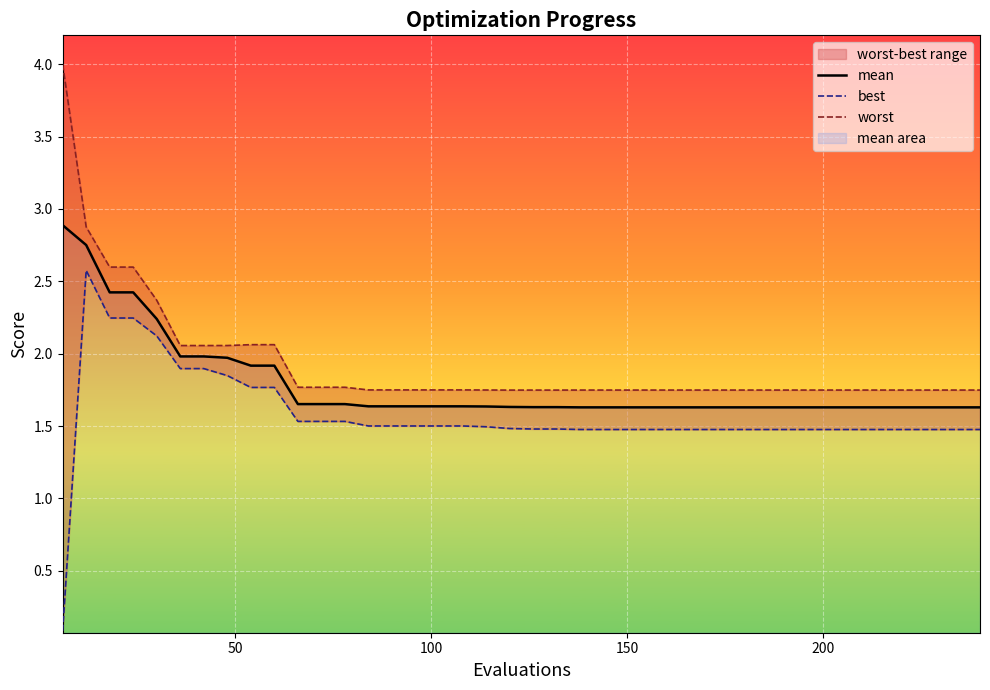

What is the difference between the second highest and second lowest values in the worst series?

1.1